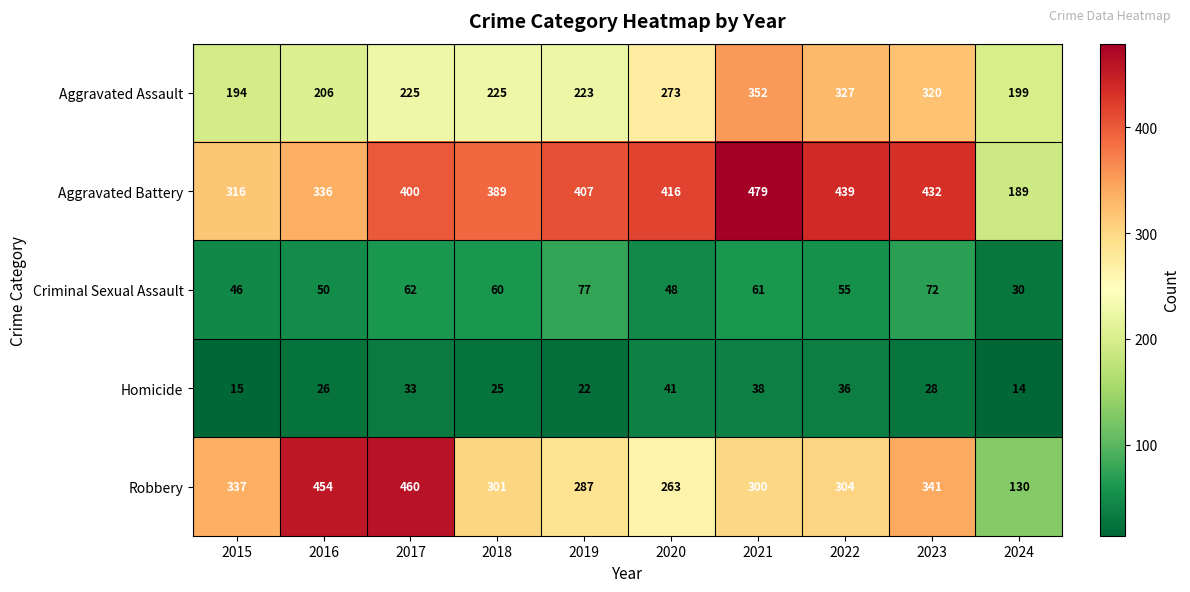

Which series has the largest range (max minus min)?

Robbery